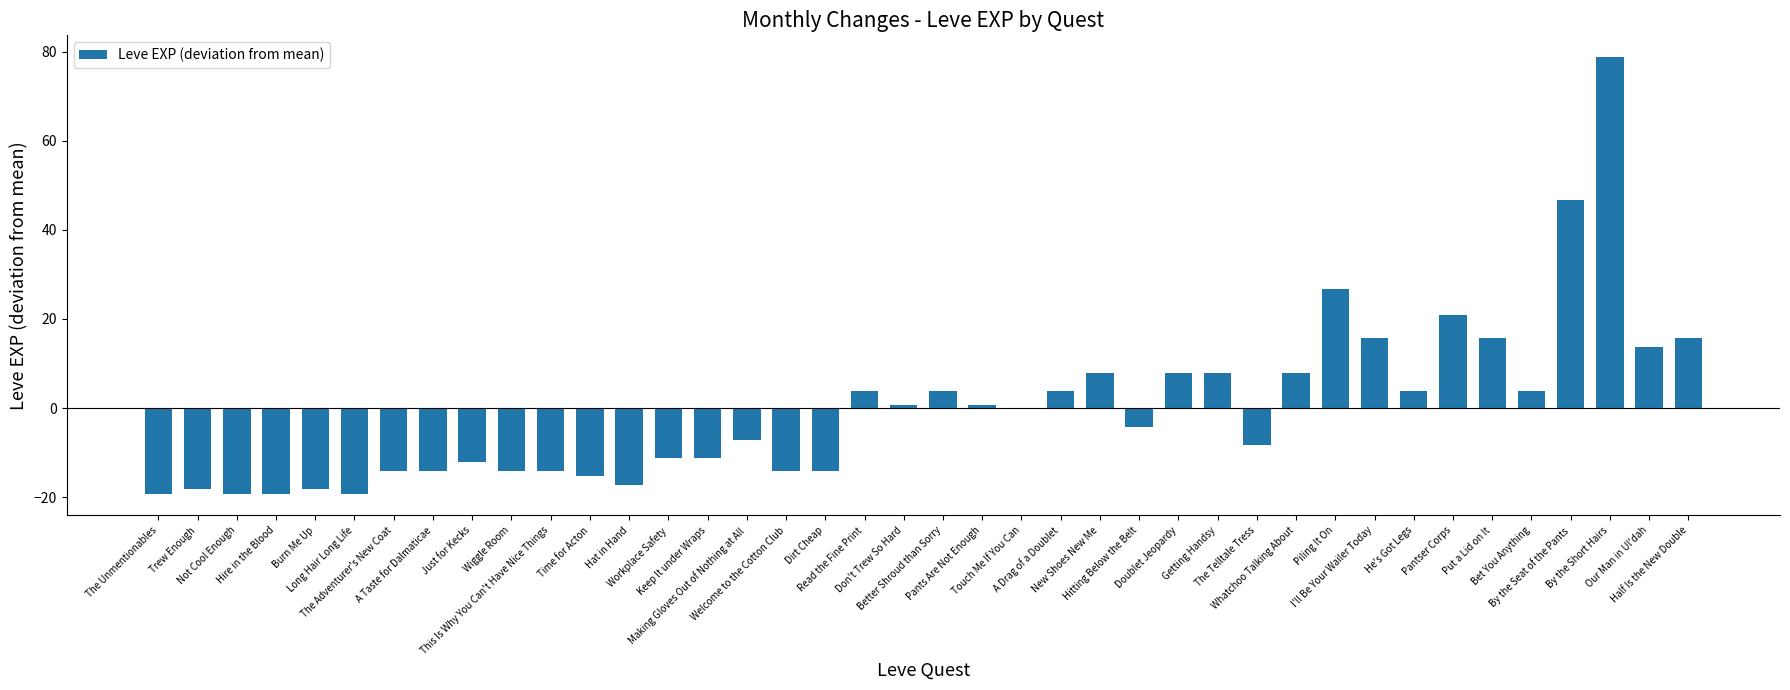

How many categories are shown in the chart?

40